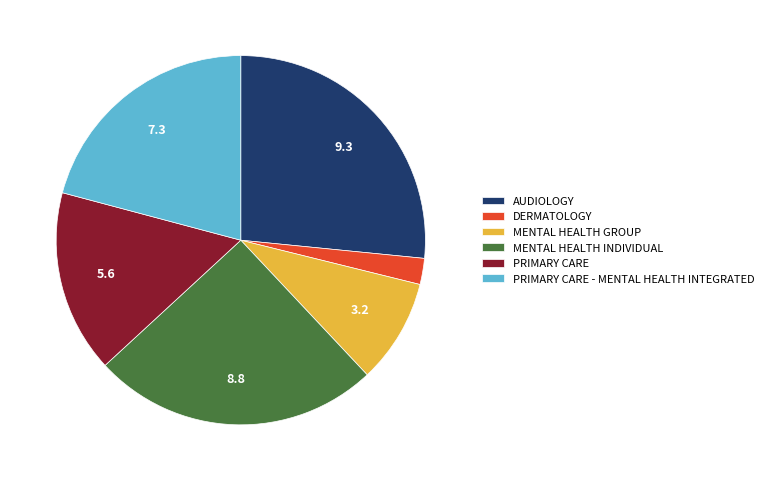

How many slices are in this pie chart?

6